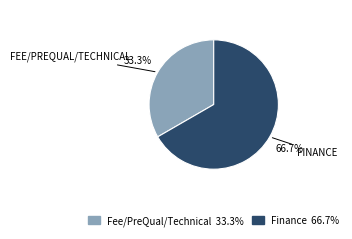

Is there any slice that represents more than half of the pie?

Yes